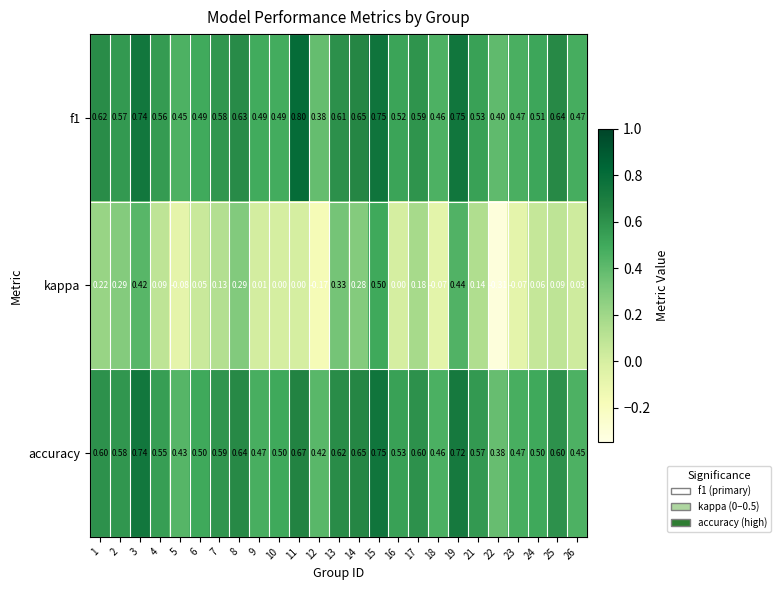

Between 3 and 24, which series saw the biggest shift?

kappa